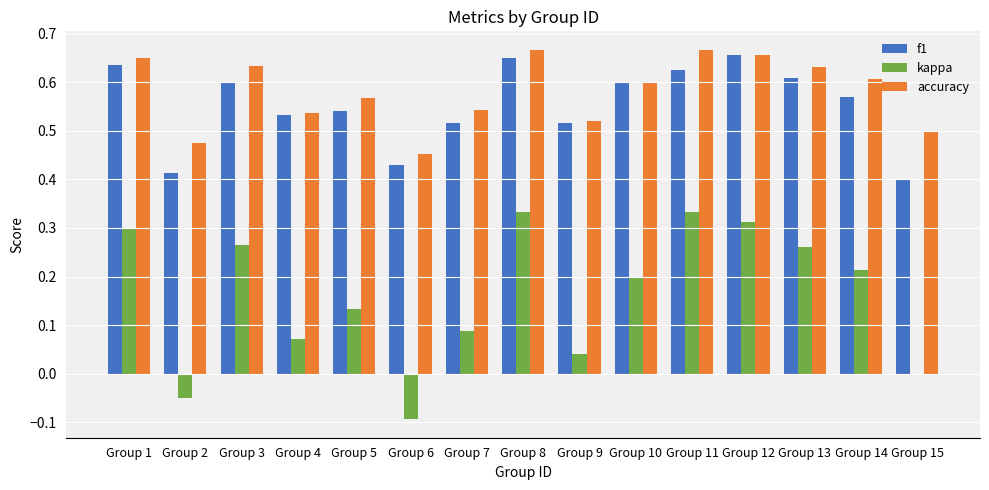

What is the sum of the accuracy values at Group 2 and Group 9?

1.0